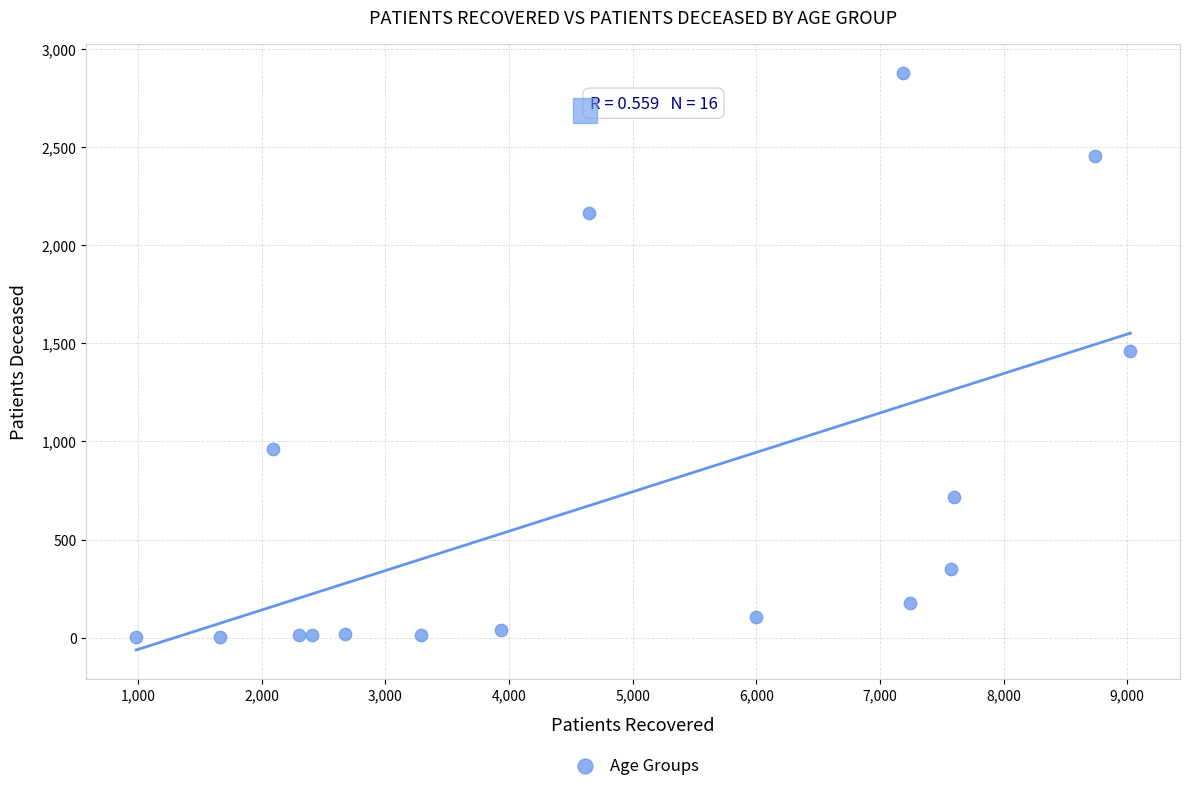

What is the range of Y values (max minus min)?

2874